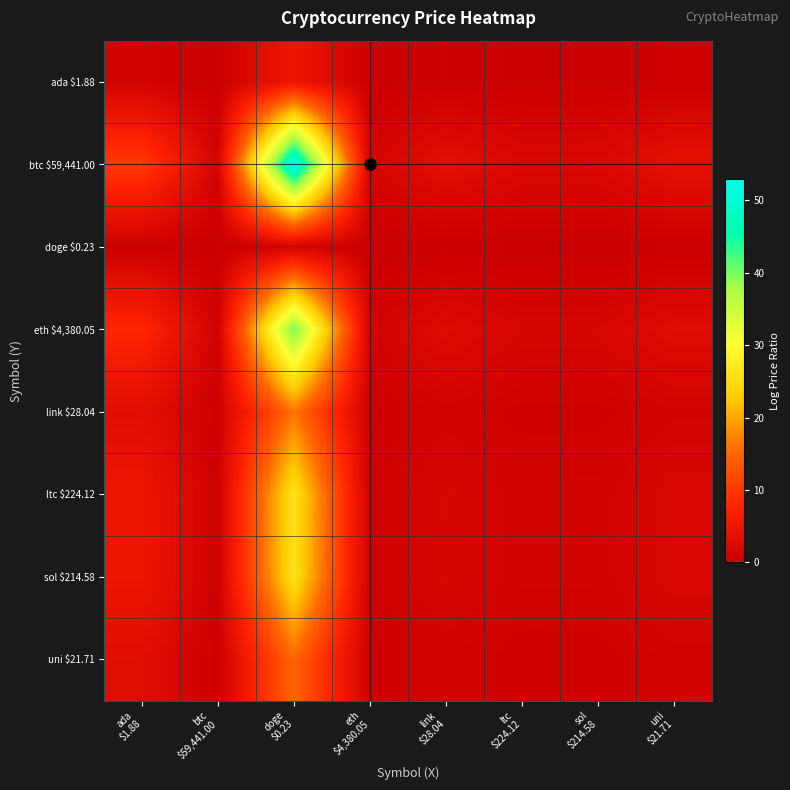

Reading left to right, list all the values displayed in this chart.

ada $1.88: ada
$1.88=1.0	btc
$59,441.00=0.1	doge
$0.23=5.1	eth
$4,380.05=0.1	link
$28.04=0.3	ltc
$224.12=0.2	sol
$214.58=0.2	uni
$21.71=0.3
btc $59,441.00: ada
$1.88=10.4	btc
$59,441.00=1.0	doge
$0.23=53.0	eth
$4,380.05=1.3	link
$28.04=3.3	ltc
$224.12=2.0	sol
$214.58=2.0	uni
$21.71=3.5
doge $0.23: ada
$1.88=0.2	btc
$59,441.00=0.0	doge
$0.23=1.0	eth
$4,380.05=0.0	link
$28.04=0.1	ltc
$224.12=0.0	sol
$214.58=0.0	uni
$21.71=0.1
eth $4,380.05: ada
$1.88=7.9	btc
$59,441.00=0.8	doge
$0.23=40.4	eth
$4,380.05=1.0	link
$28.04=2.5	ltc
$224.12=1.5	sol
$214.58=1.6	uni
$21.71=2.7
link $28.04: ada
$1.88=3.2	btc
$59,441.00=0.3	doge
$0.23=16.2	eth
$4,380.05=0.4	link
$28.04=1.0	ltc
$224.12=0.6	sol
$214.58=0.6	uni
$21.71=1.1
ltc $224.12: ada
$1.88=5.1	btc
$59,441.00=0.5	doge
$0.23=26.1	eth
$4,380.05=0.6	link
$28.04=1.6	ltc
$224.12=1.0	sol
$214.58=1.0	uni
$21.71=1.7
sol $214.58: ada
$1.88=5.1	btc
$59,441.00=0.5	doge
$0.23=25.9	eth
$4,380.05=0.6	link
$28.04=1.6	ltc
$224.12=1.0	sol
$214.58=1.0	uni
$21.71=1.7
uni $21.71: ada
$1.88=3.0	btc
$59,441.00=0.3	doge
$0.23=15.0	eth
$4,380.05=0.4	link
$28.04=0.9	ltc
$224.12=0.6	sol
$214.58=0.6	uni
$21.71=1.0